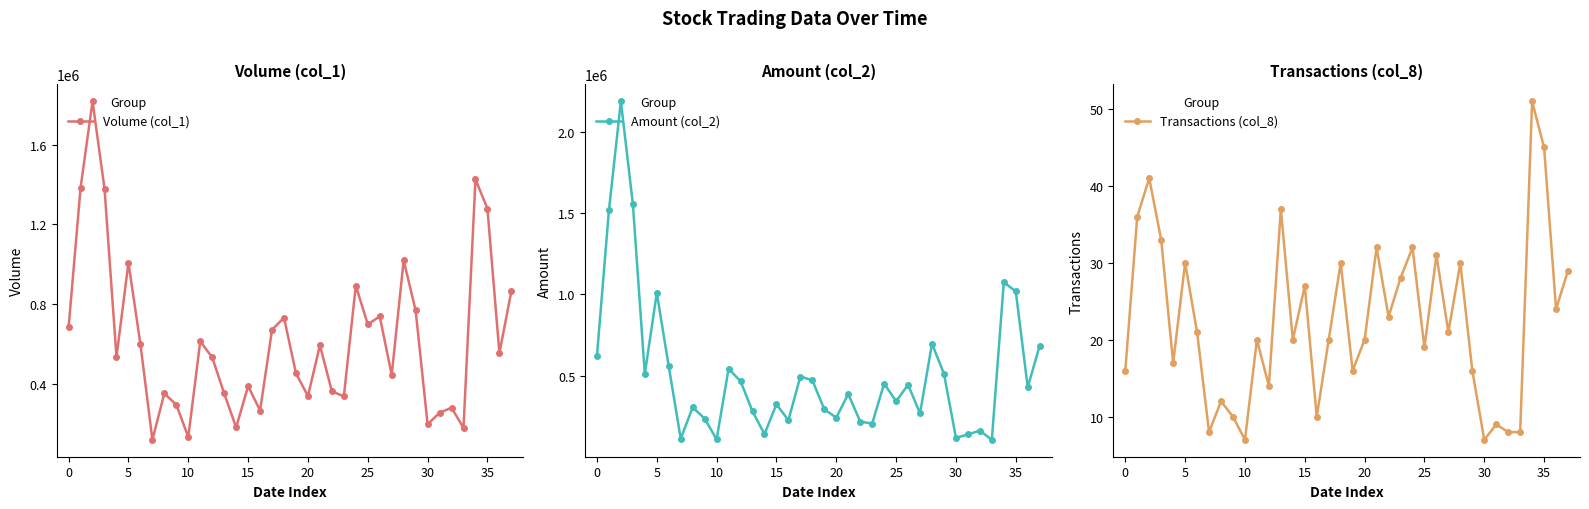

Read the Transactions (col_8) value at 36.

24